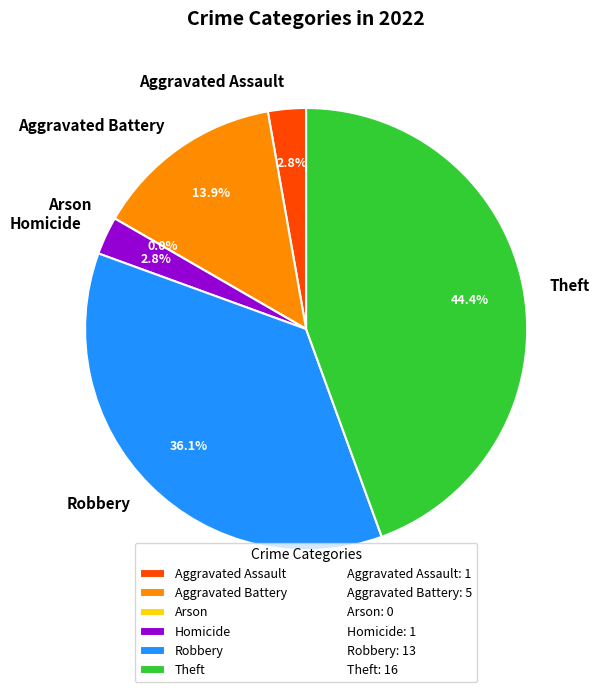

Between Homicide and Aggravated Battery, which is larger?

Aggravated Battery